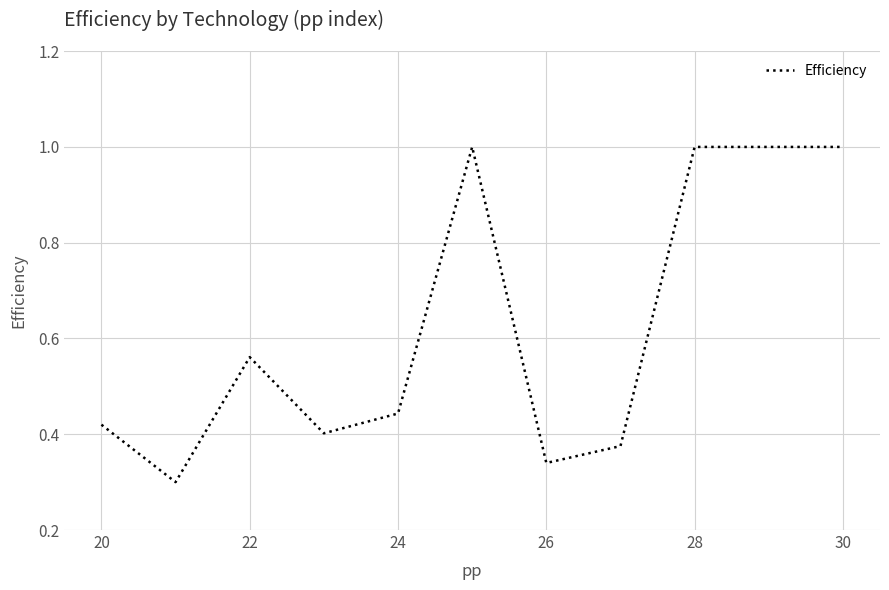

What is the greatest value displayed?

1.0